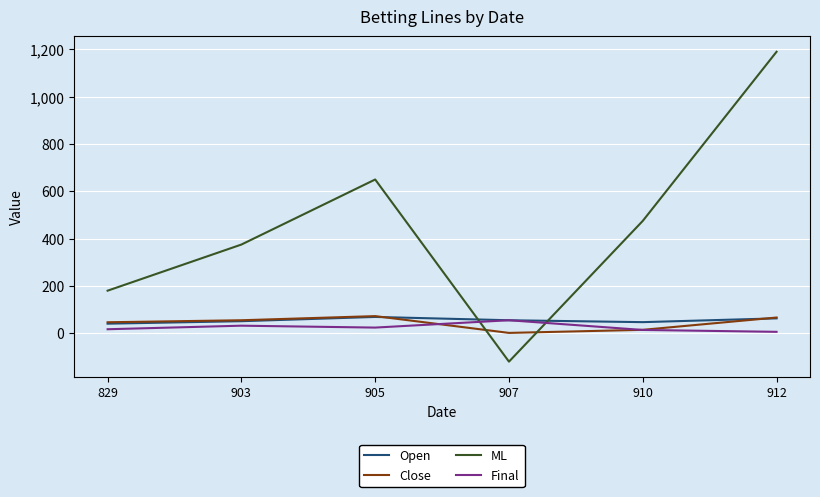

Which label corresponds to the smallest value in the chart?

907